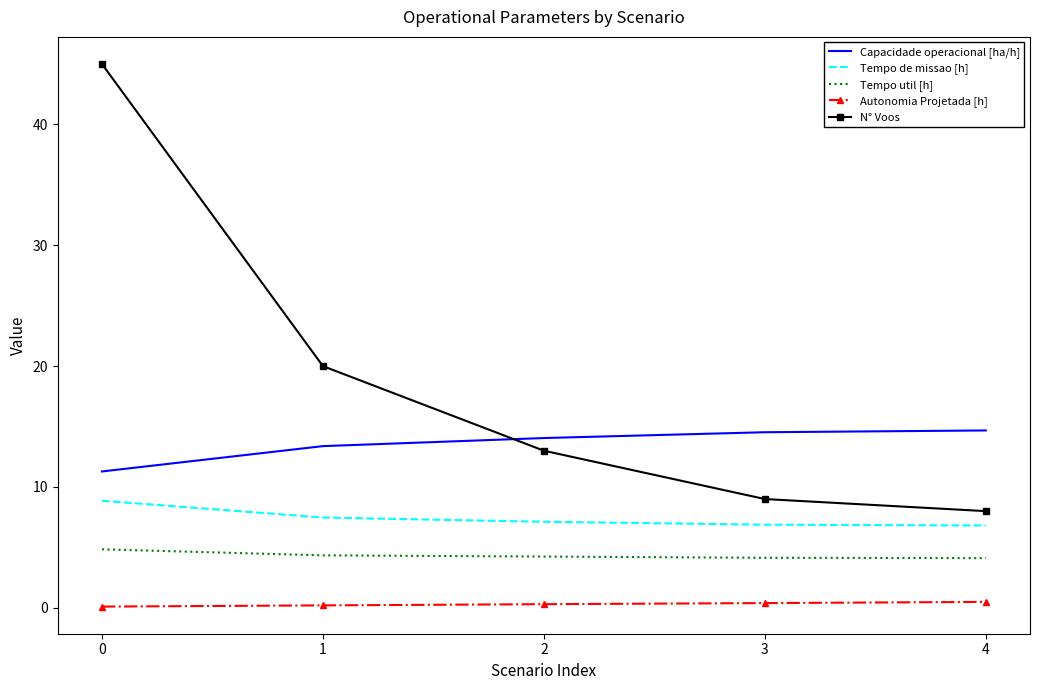

What is the approximate value of Tempo de missao [h] at 4?

6.8